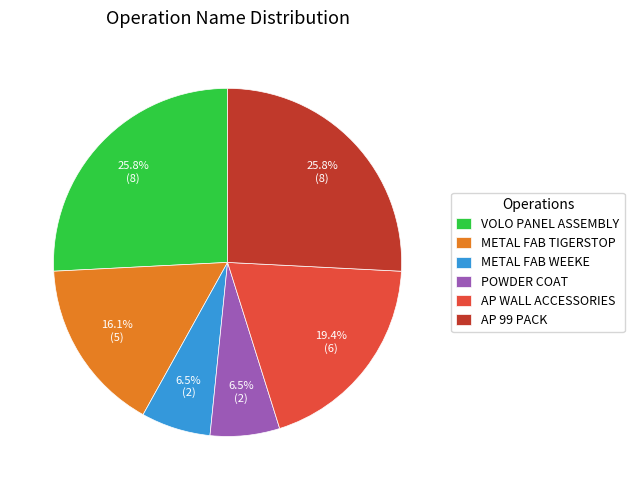

To the nearest percent, what portion does AP 99 PACK represent?

26%